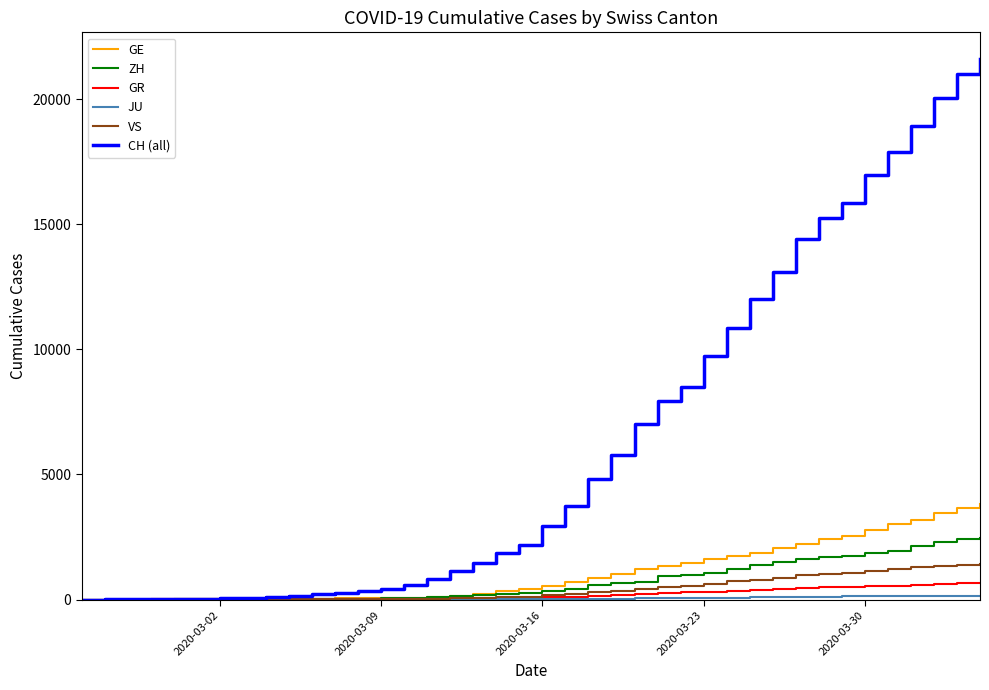

What is the maximum value shown in the chart?

21593